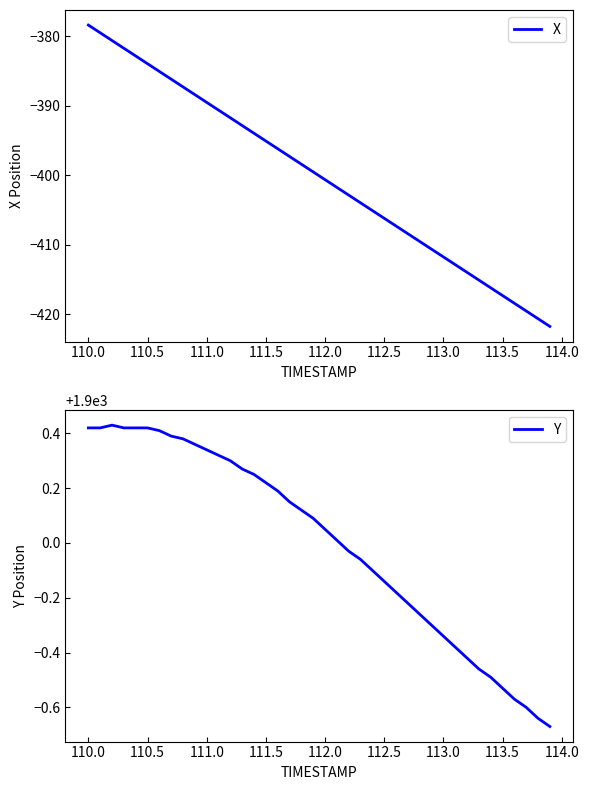

Reading left to right, list all the values displayed in this chart.

X: -378.4	-379.5	-380.6	-381.7	-382.8	-383.9	-385.1	-386.2	-387.3	-388.4	-389.5	-390.6	-391.7	-392.8	-394.0	-395.1	-396.2	-397.3	-398.4	-399.5	-400.6	-401.7	-402.8	-403.9	-405.1	-406.2	-407.3	-408.4	-409.5	-410.6	-411.7	-412.8	-413.9	-415.1	-416.2	-417.3	-418.4	-419.5	-420.6	-421.7
Y: 1900.4	1900.4	1900.4	1900.4	1900.4	1900.4	1900.4	1900.4	1900.4	1900.4	1900.3	1900.3	1900.3	1900.3	1900.2	1900.2	1900.2	1900.2	1900.1	1900.1	1900.0	1900.0	1900.0	1899.9	1899.9	1899.9	1899.8	1899.8	1899.7	1899.7	1899.7	1899.6	1899.6	1899.5	1899.5	1899.5	1899.4	1899.4	1899.4	1899.3